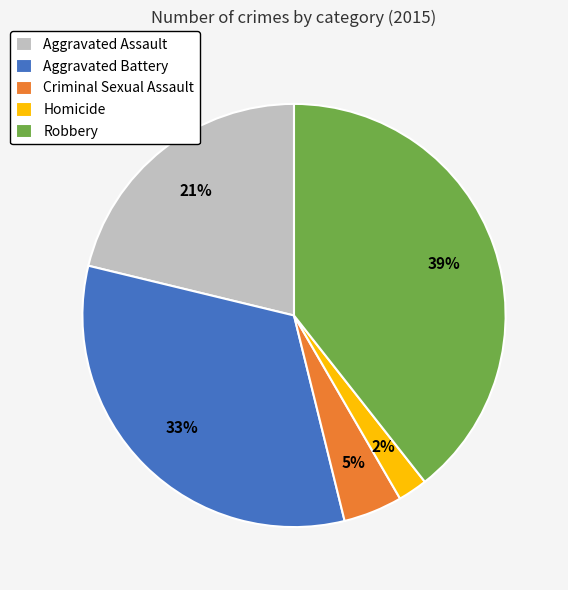

Do Aggravated Battery and Homicide together represent more than half of the pie?

No